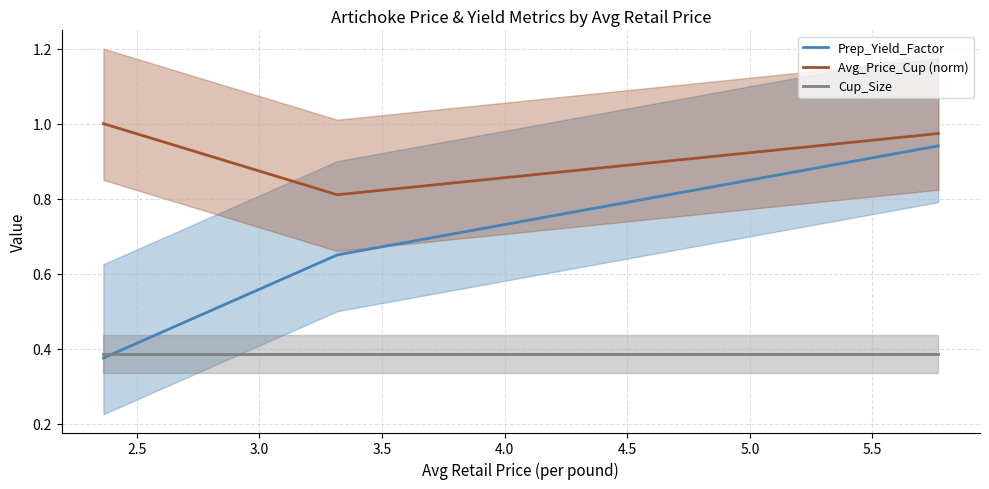

Is this an area chart (filled region under the line)?

No